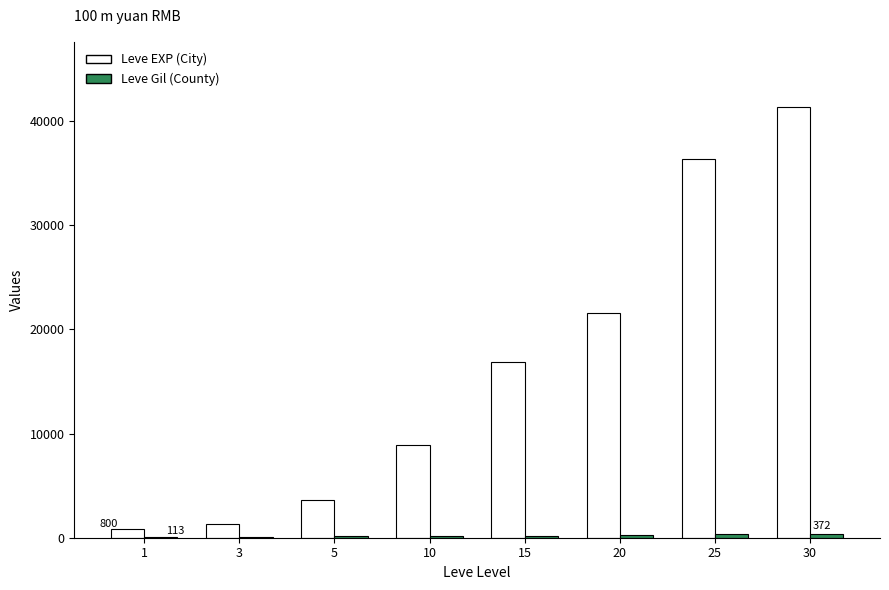

Which series has the largest total across all categories?

Leve EXP (City)